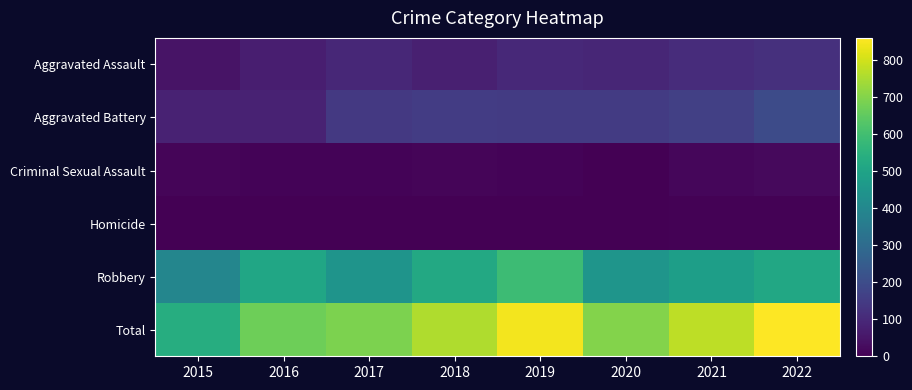

Which label corresponds to the smallest value in the chart?

2015